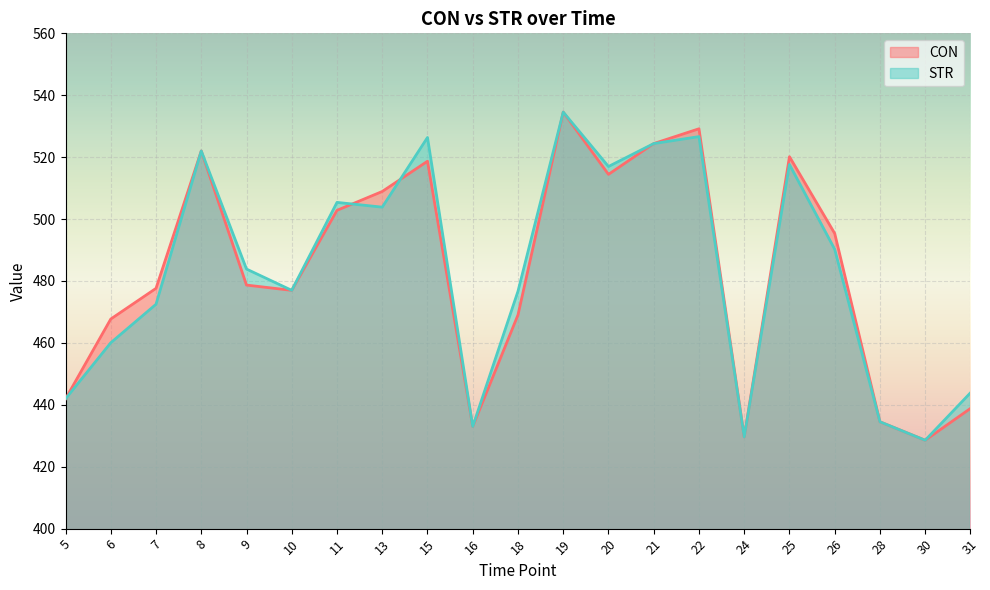

What is the difference between the highest and lowest values at 6?

7.7